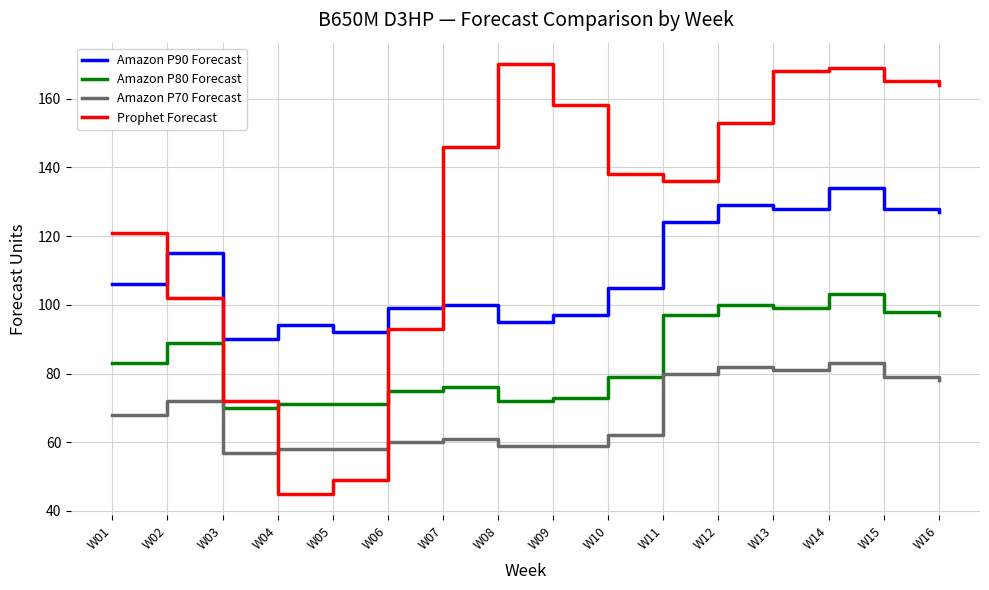

True or false: Amazon P70 Forecast has a value of 78 at W16.

True